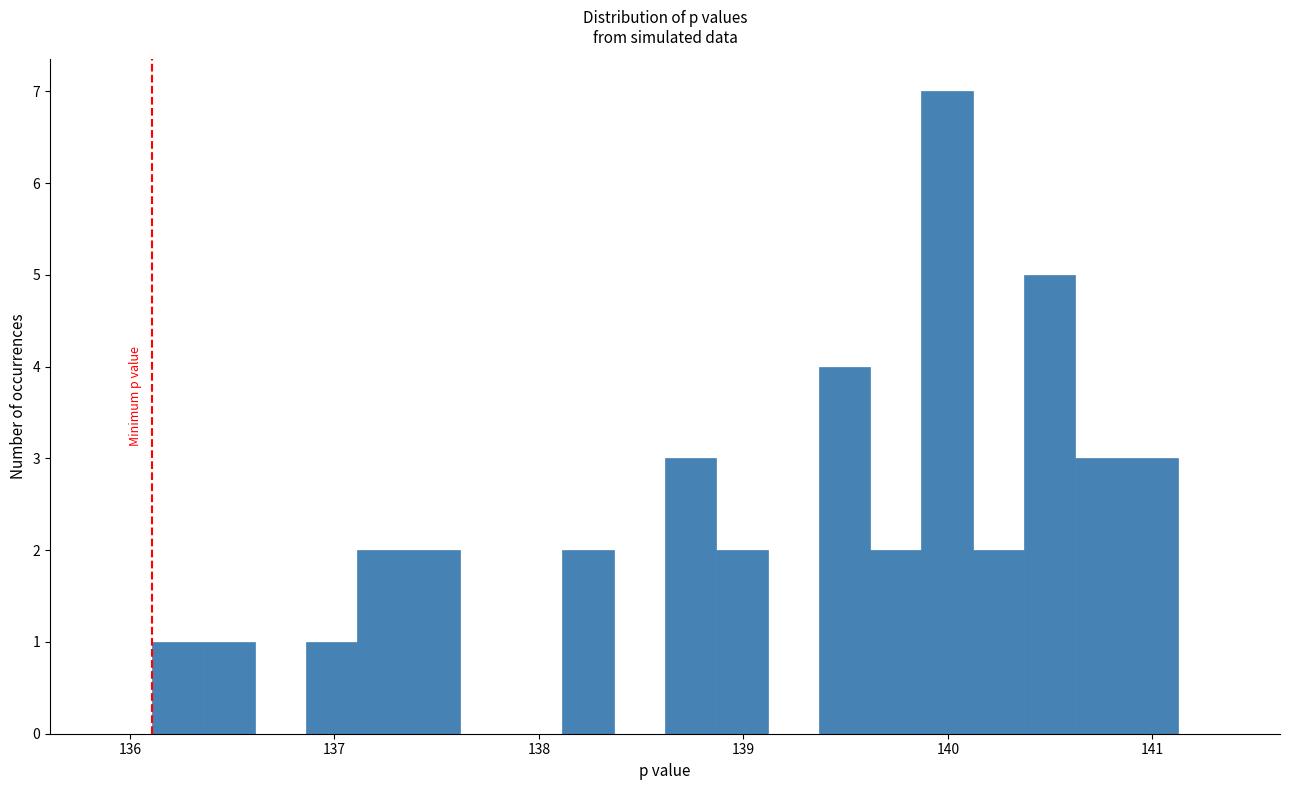

Read against the x-axis, roughly where is the centre of the tallest bar?

140.0